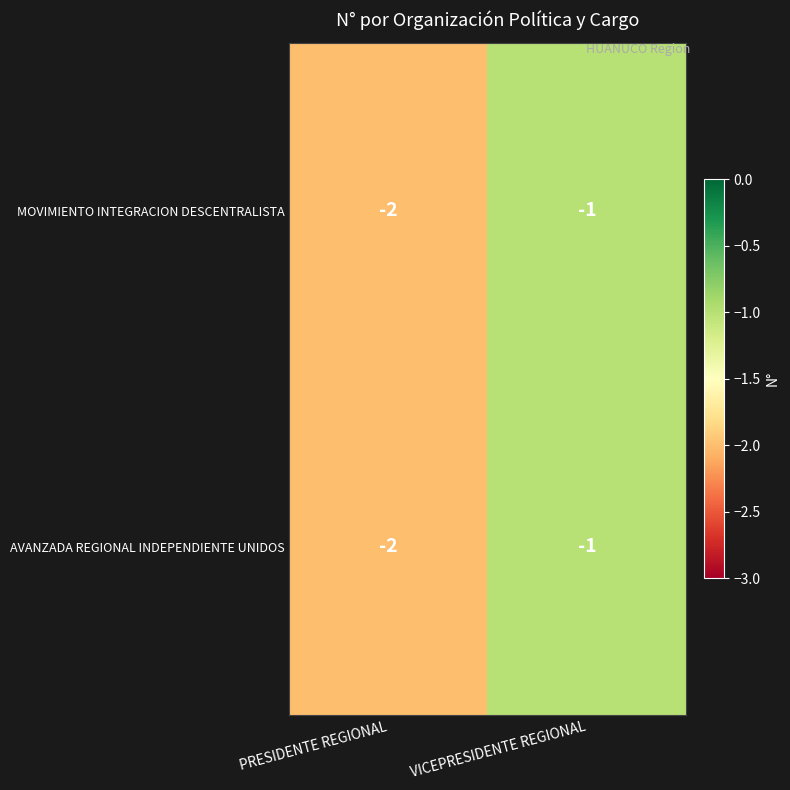

Is it true that AVANZADA REGIONAL INDEPENDIENTE UNIDOS equals -2 at PRESIDENTE REGIONAL?

True